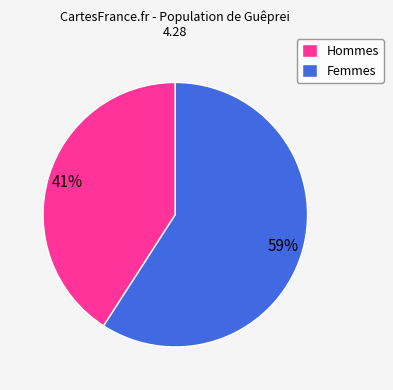

Between Hommes and Femmes, which is larger?

Femmes